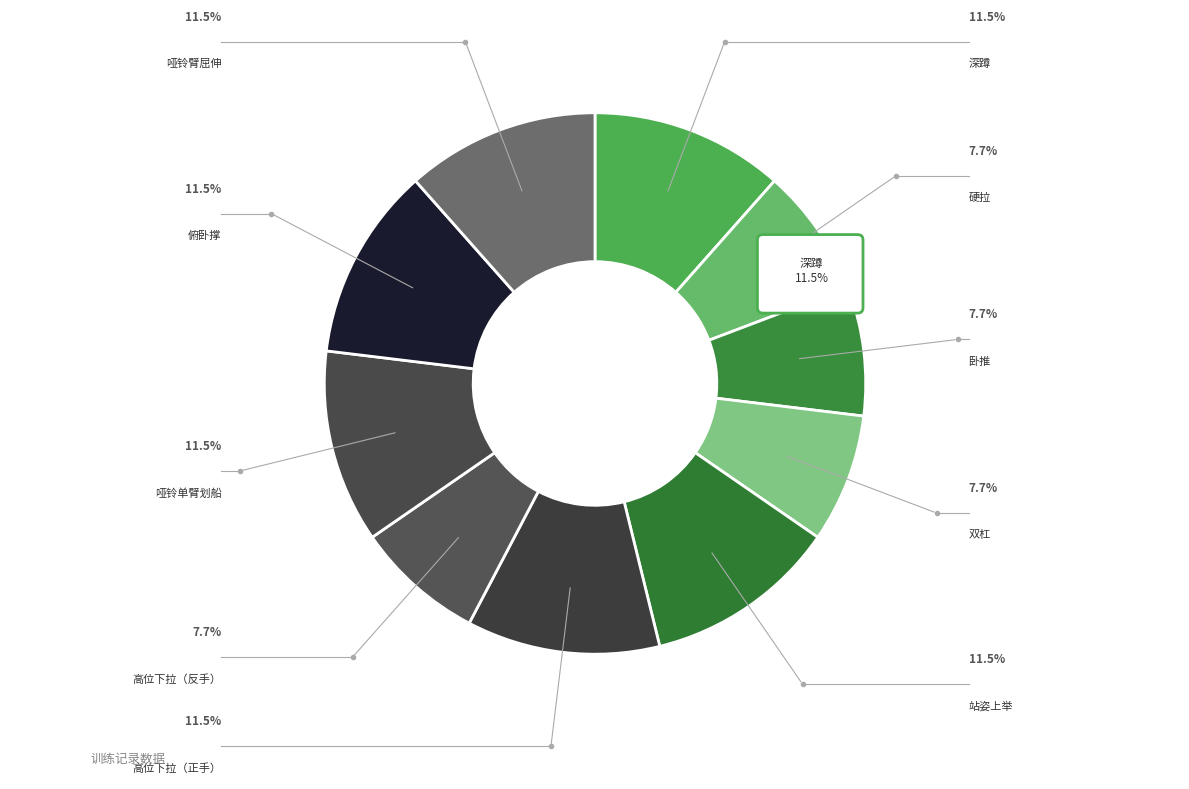

To the nearest percent, what is the difference between the 俯卧撑 and 双杠 slice percentages?

4%